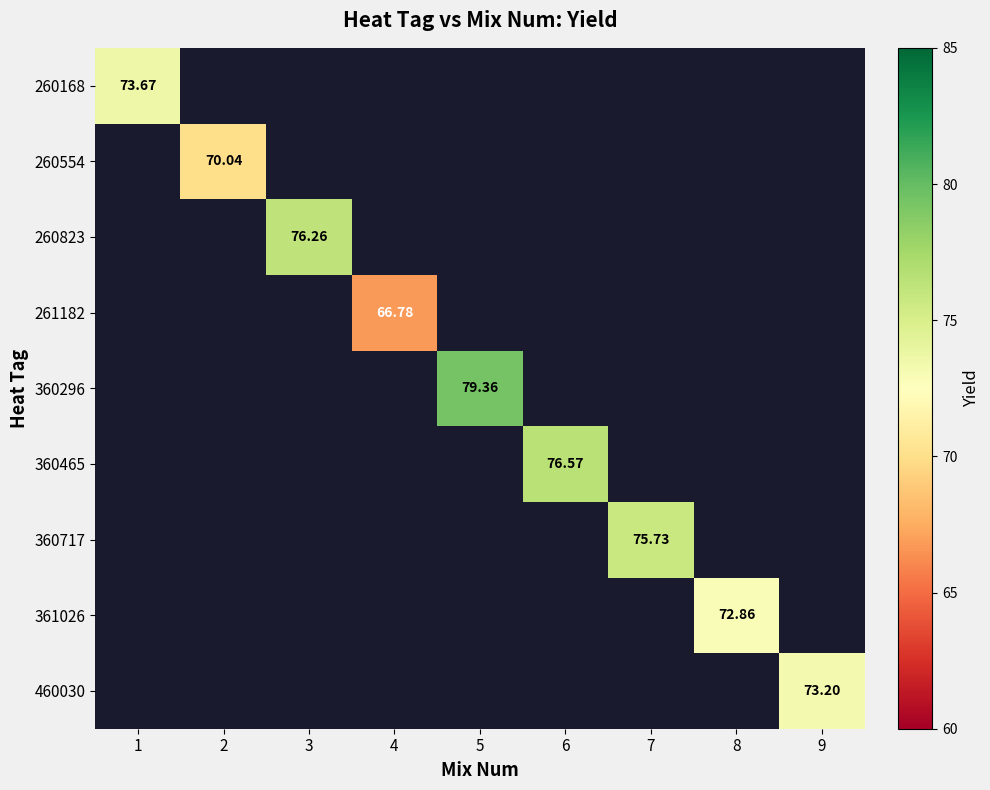

At which label does 260168 reach its minimum?

1